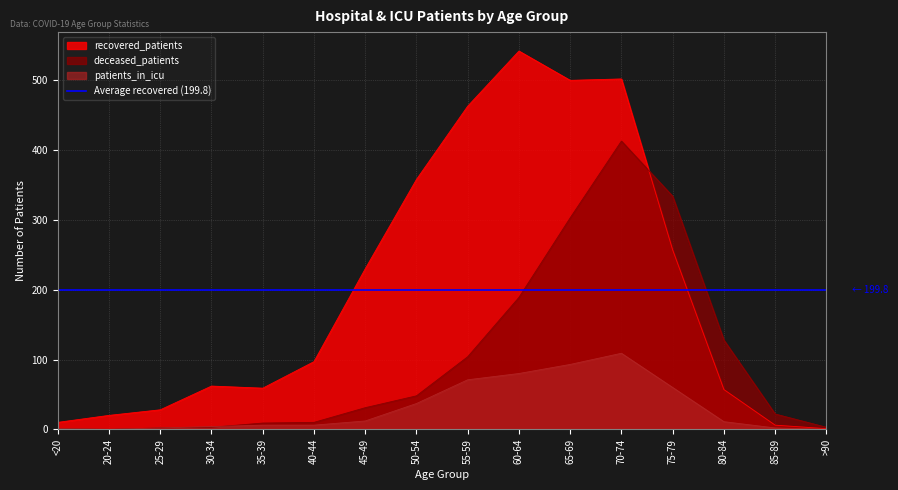

The value of recovered_patients at 20-24 is 20. True or false?

True